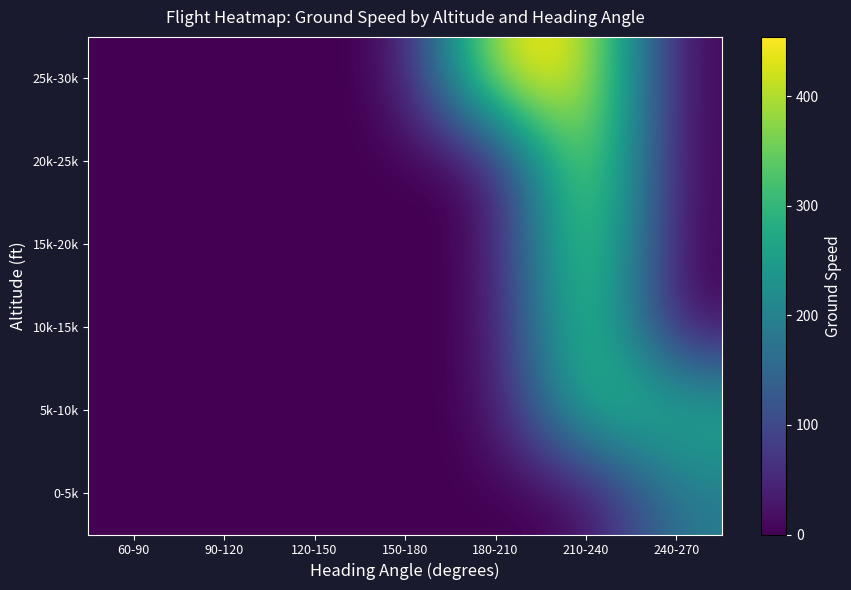

Reading left to right, extract all data points from this chart.

0-5k: 60-90=0.0	90-120=0.0	120-150=0.0	150-180=0.0	180-210=0.0	210-240=0.0	240-270=188.4
5k-10k: 60-90=0.0	90-120=0.0	120-150=0.0	150-180=0.0	180-210=0.0	210-240=308.0	240-270=287.7
10k-15k: 60-90=0.0	90-120=0.0	120-150=0.0	150-180=0.0	180-210=0.0	210-240=377.7	240-270=0.0
15k-20k: 60-90=0.0	90-120=0.0	120-150=0.0	150-180=0.0	180-210=0.0	210-240=408.0	240-270=0.0
20k-25k: 60-90=0.0	90-120=0.0	120-150=0.0	150-180=0.0	180-210=0.0	210-240=444.8	240-270=0.0
25k-30k: 60-90=0.0	90-120=0.0	120-150=0.0	150-180=0.0	180-210=447.9	210-240=454.0	240-270=0.0